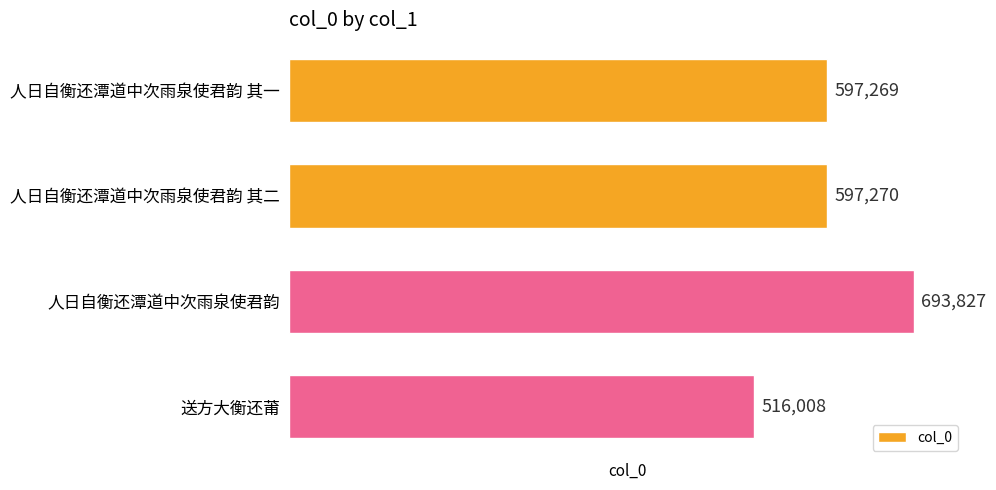

List the labels in order of value, smallest first.

送方大衡还莆, 人日自衡还潭道中次雨泉使君韵 其一, 人日自衡还潭道中次雨泉使君韵 其二, 人日自衡还潭道中次雨泉使君韵